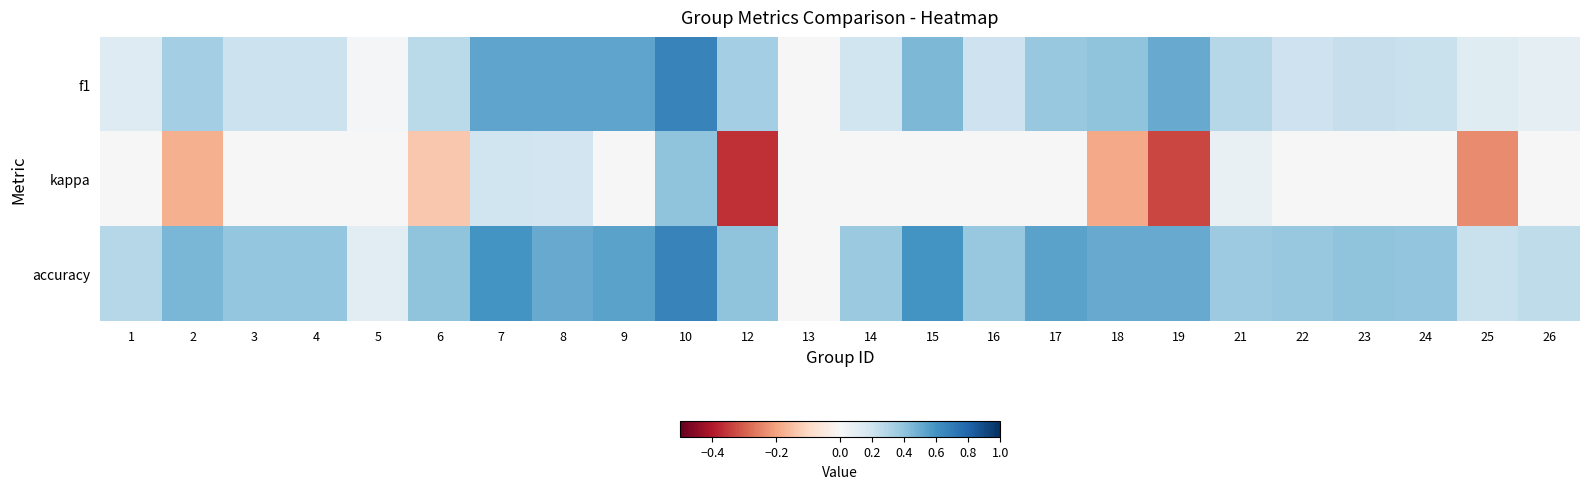

Count the number of data series in this chart.

3